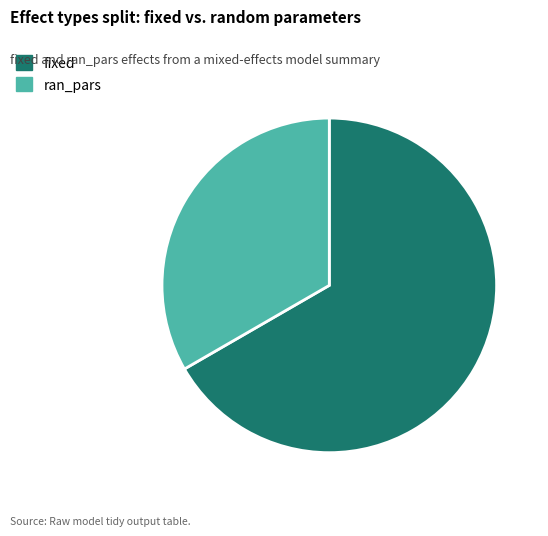

Between ran_pars and fixed, which is larger?

fixed